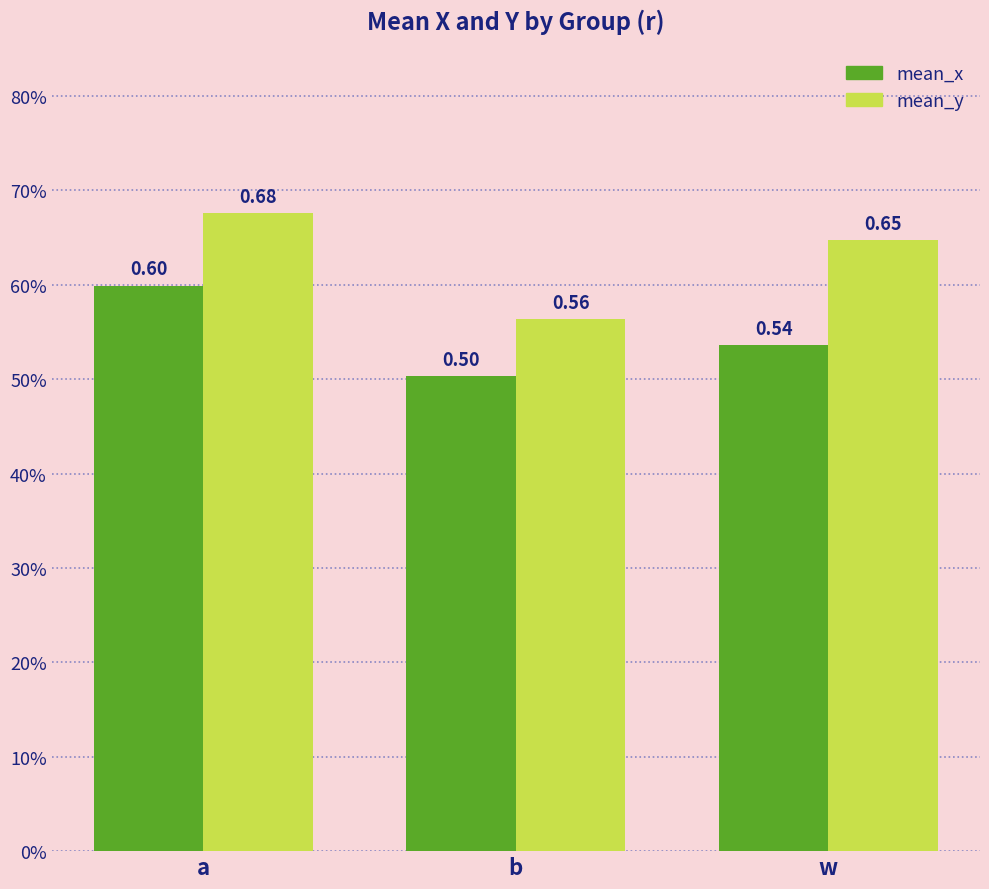

At which label is mean_y closest to 0?

b